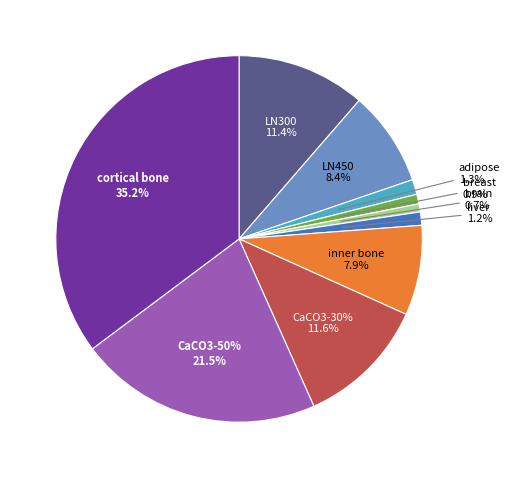

Approximately how many times larger is the value at brain compared to LN450?

0.1